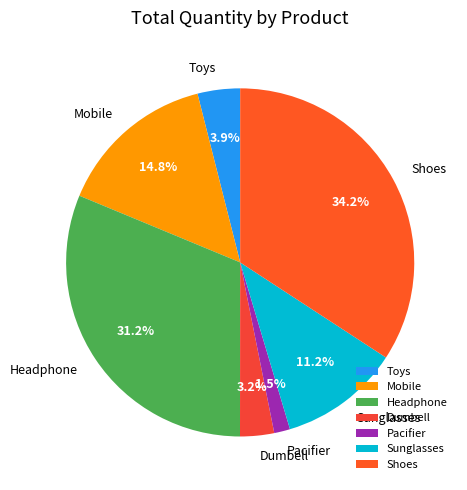

Approximately how many times larger is the value at Dumbell compared to Shoes?

0.1